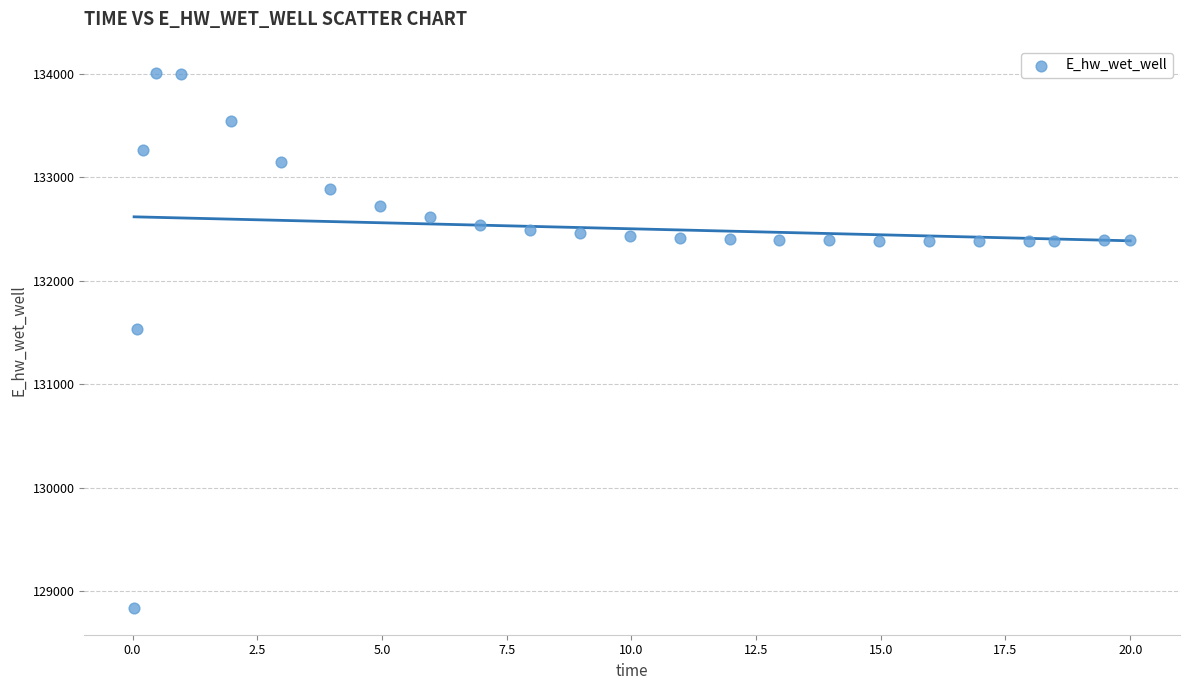

What is the range of X values (max minus min)?

20.0